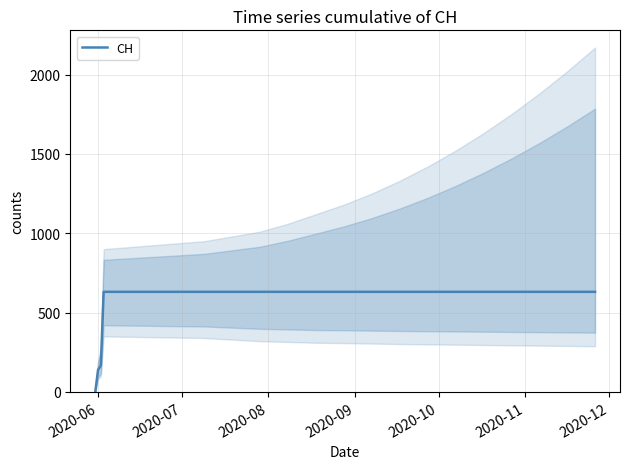

What is the label of the 7th point from the left?

2020-12